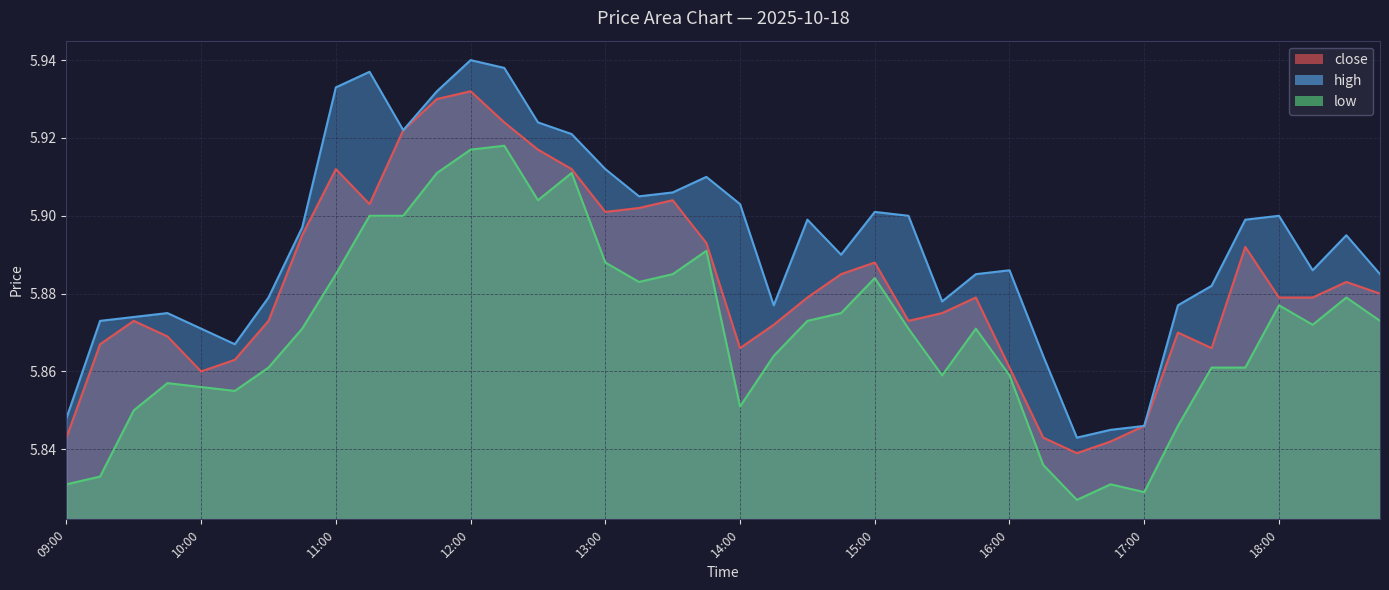

Count the low values in the range 5 to 6.

40